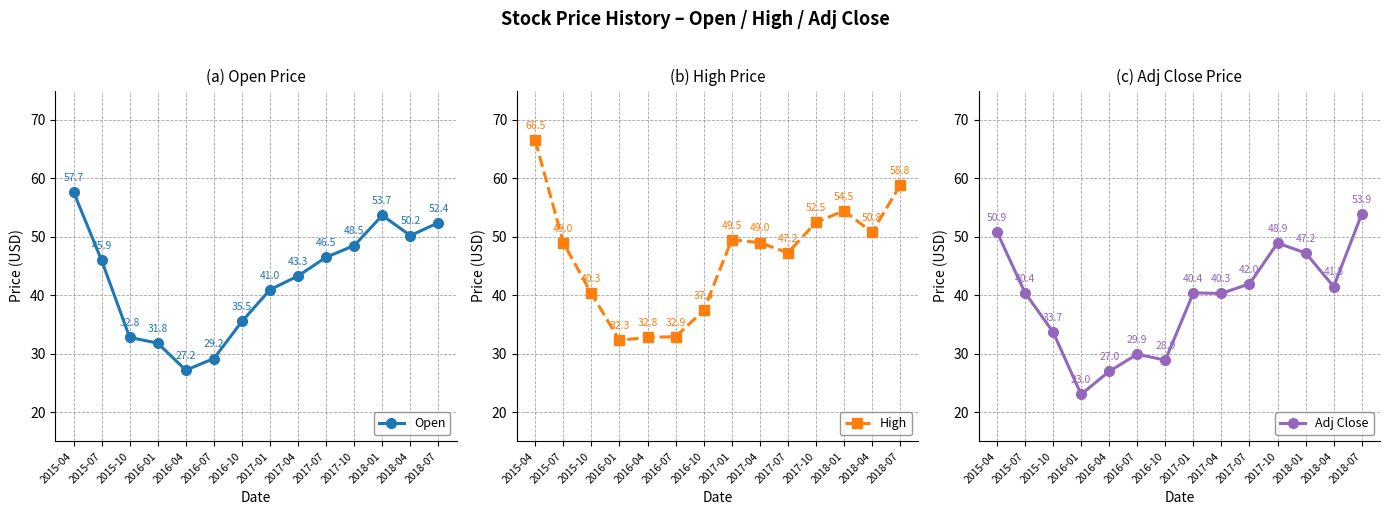

Which series has the largest range (max minus min)?

High